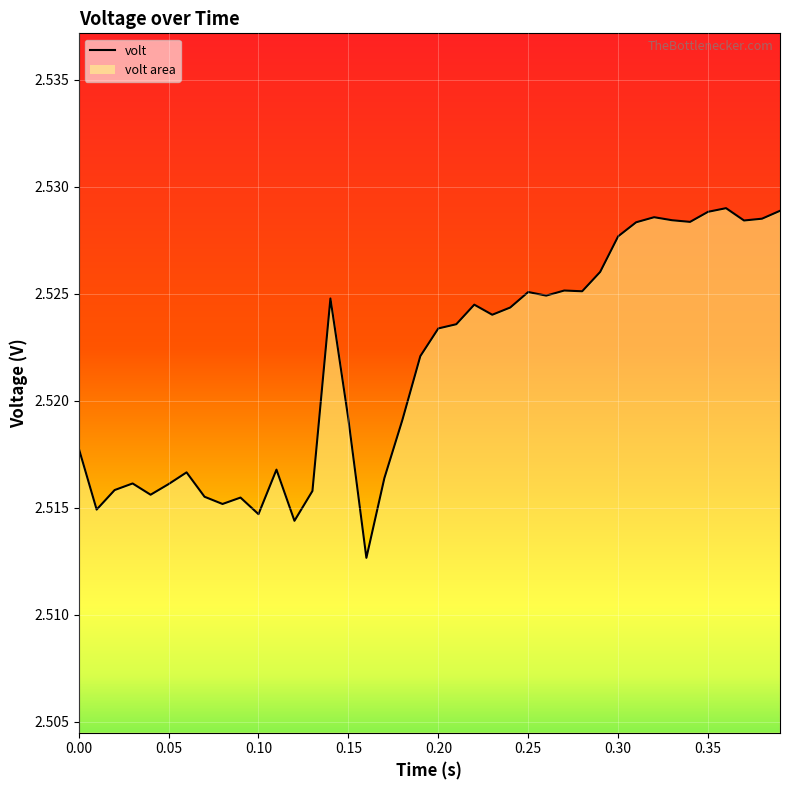

The value at 0.35 is 4.1. True or false?

False